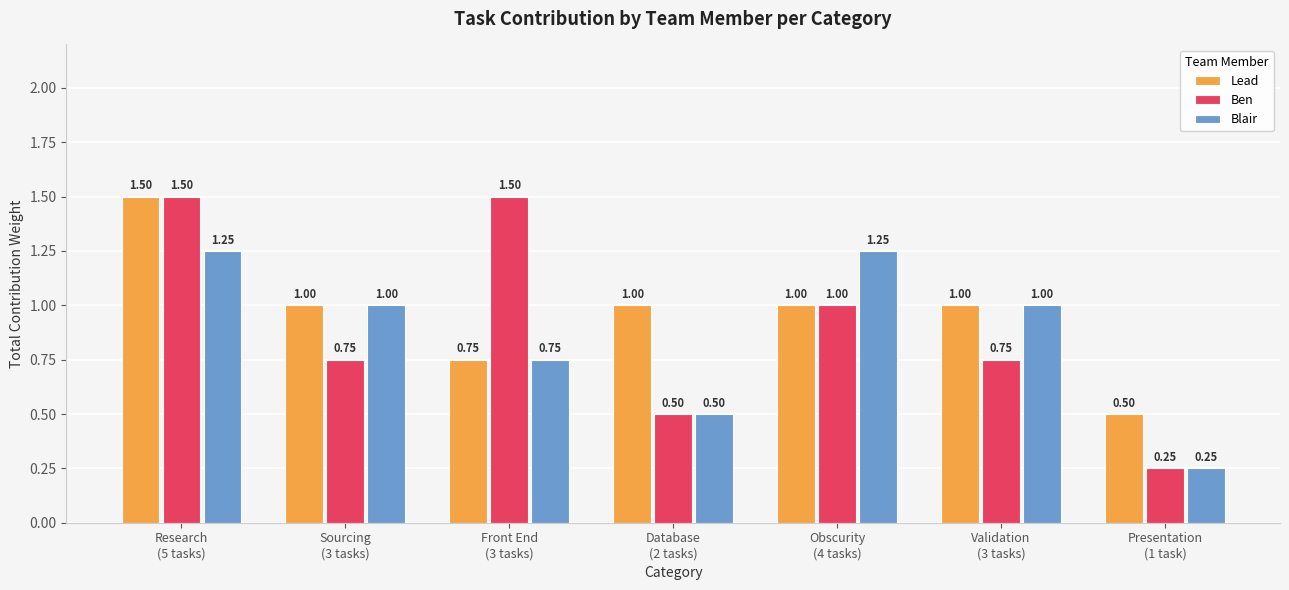

Which series changed the most between Sourcing
(3 tasks) and Database
(2 tasks)?

Blair